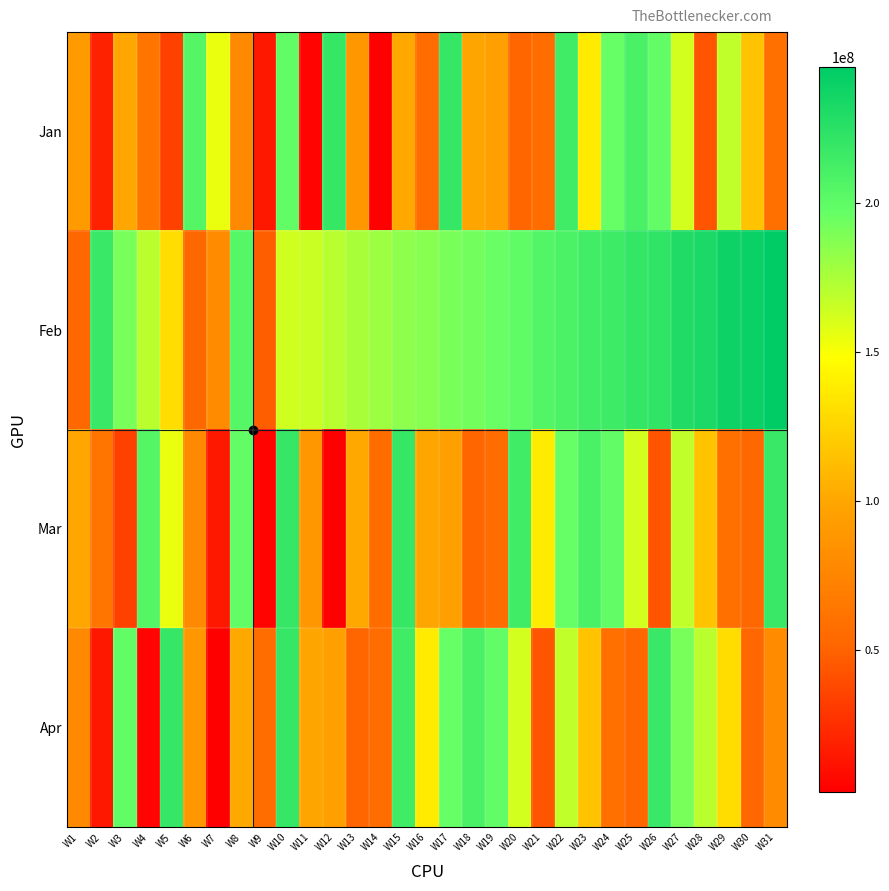

Reading left to right, transcribe all the data shown in this chart.

Jan: W1=92673144	W2=19353112	W3=100332368	W4=63202024	W5=34537976	W6=205497120	W7=155156736	W8=77706816	W9=14201176	W10=198699496	W11=4755616	W12=219244376	W13=89624096	W14=2608384	W15=101858912	W16=56677536	W17=219834048	W18=99707440	W19=94856912	W20=51062712	W21=56554152	W22=215070752	W23=137823264	W24=196844808	W25=209508776	W26=198181336	W27=162702176	W28=42593600	W29=167838248	W30=116385792	W31=58910424
Feb: W1=52761520	W2=218626584	W3=190779672	W4=170527120	W5=130061928	W6=52217008	W7=81014680	W8=204317248	W9=47569144	W10=163074926	W11=165498797	W12=171387191	W13=176002946	W14=179418050	W15=183989445	W16=186262330	W17=190812095	W18=193075767	W19=195511317	W20=199541768	W21=206486615	W22=208858689	W23=213423777	W24=215733232	W25=220193122	W26=222447023	W27=229507017	W28=232865657	W29=238127796	W30=240617545	W31=245481949
Mar: W1=100332368	W2=63202024	W3=34537976	W4=205497120	W5=155156736	W6=77706816	W7=14201176	W8=198699496	W9=4755616	W10=219244376	W11=89624096	W12=2608384	W13=101858912	W14=56677536	W15=219834048	W16=99707440	W17=94856912	W18=51062712	W19=56554152	W20=215070752	W21=137823264	W22=196844808	W23=209508776	W24=198181336	W25=162702176	W26=42593600	W27=167838248	W28=116385792	W29=58910424	W30=52761520	W31=218626584
Apr: W1=77706816	W2=14201176	W3=198699496	W4=4755616	W5=219244376	W6=89624096	W7=2608384	W8=101858912	W9=56677536	W10=219834048	W11=99707440	W12=94856912	W13=51062712	W14=56554152	W15=215070752	W16=137823264	W17=196844808	W18=209508776	W19=198181336	W20=162702176	W21=42593600	W22=167838248	W23=116385792	W24=58910424	W25=52761520	W26=218626584	W27=190779672	W28=170527120	W29=130061928	W30=52217008	W31=81014680